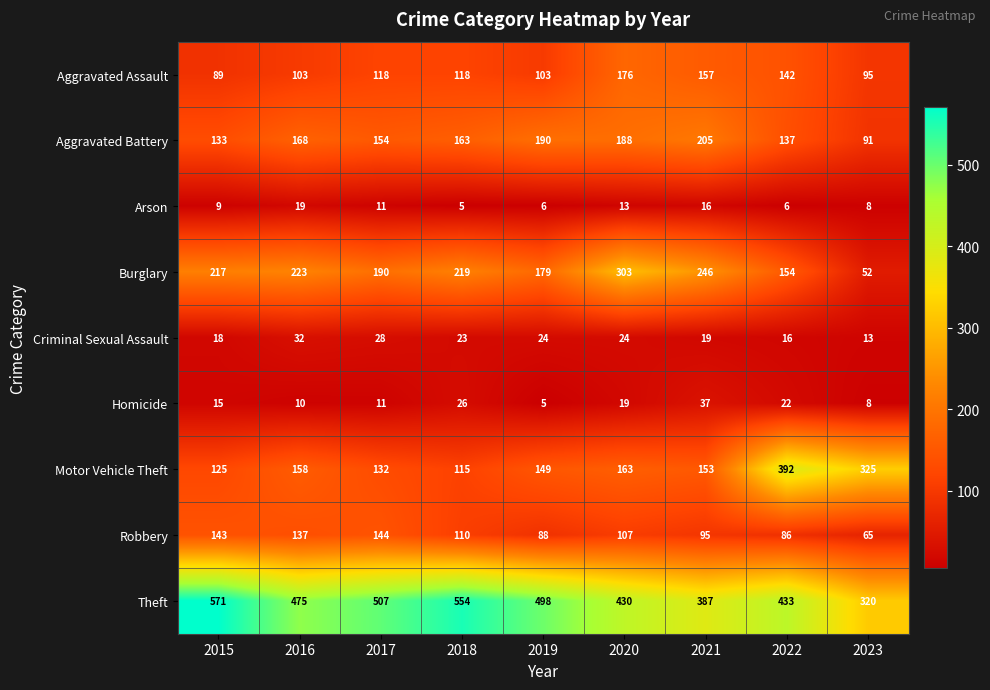

At which label does Aggravated Battery first exceed 163?

2016